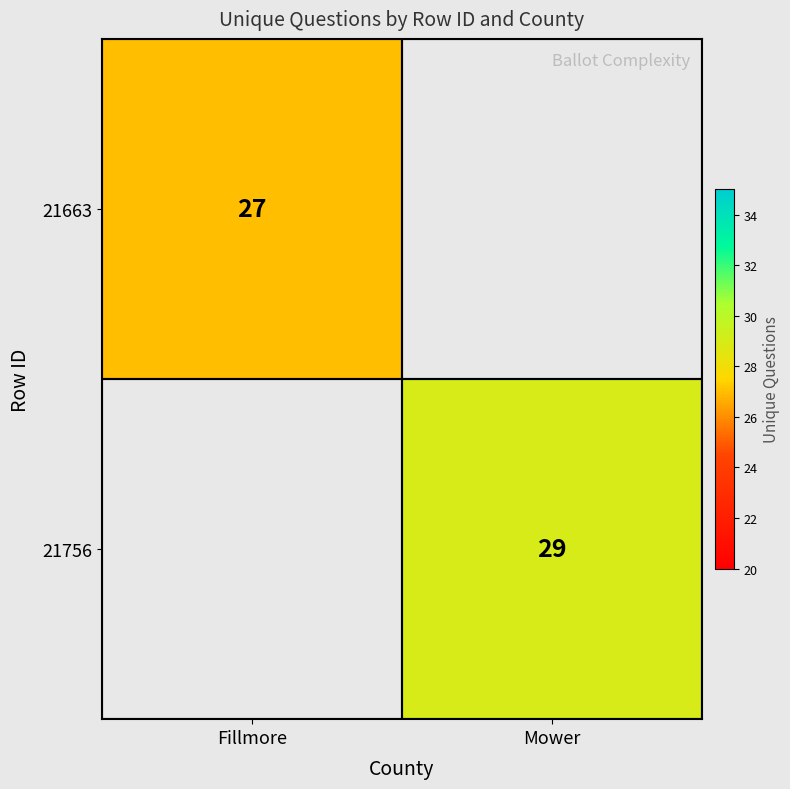

At how many categories does at least one series exceed 20?

2